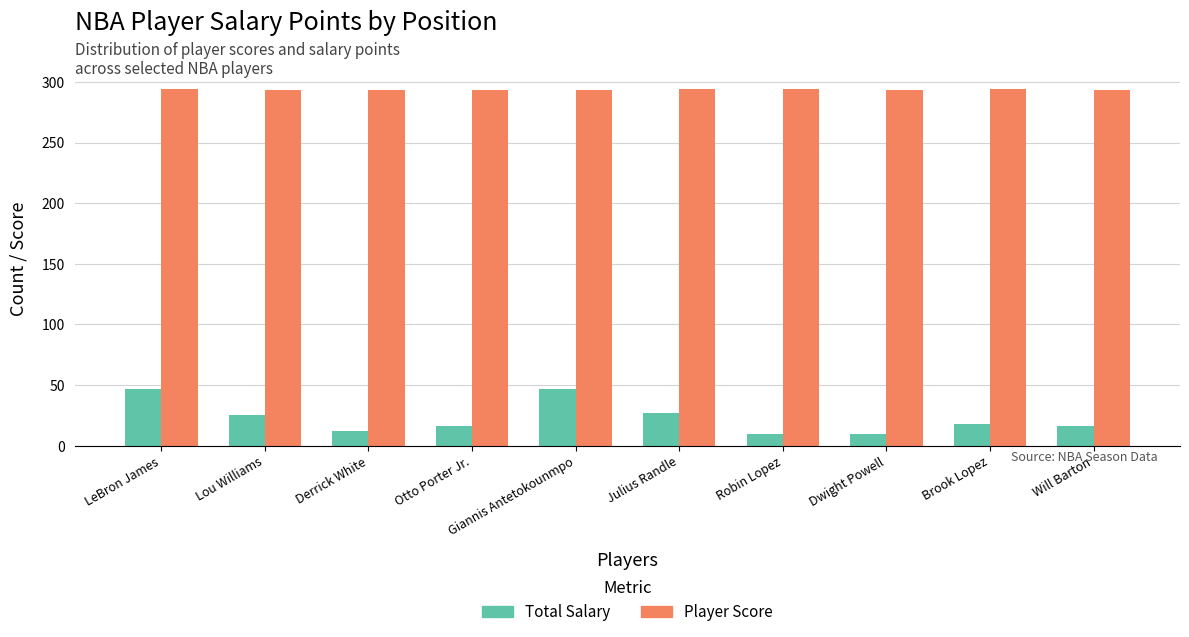

What is the spread (max minus min) of values at Dwight Powell?

283